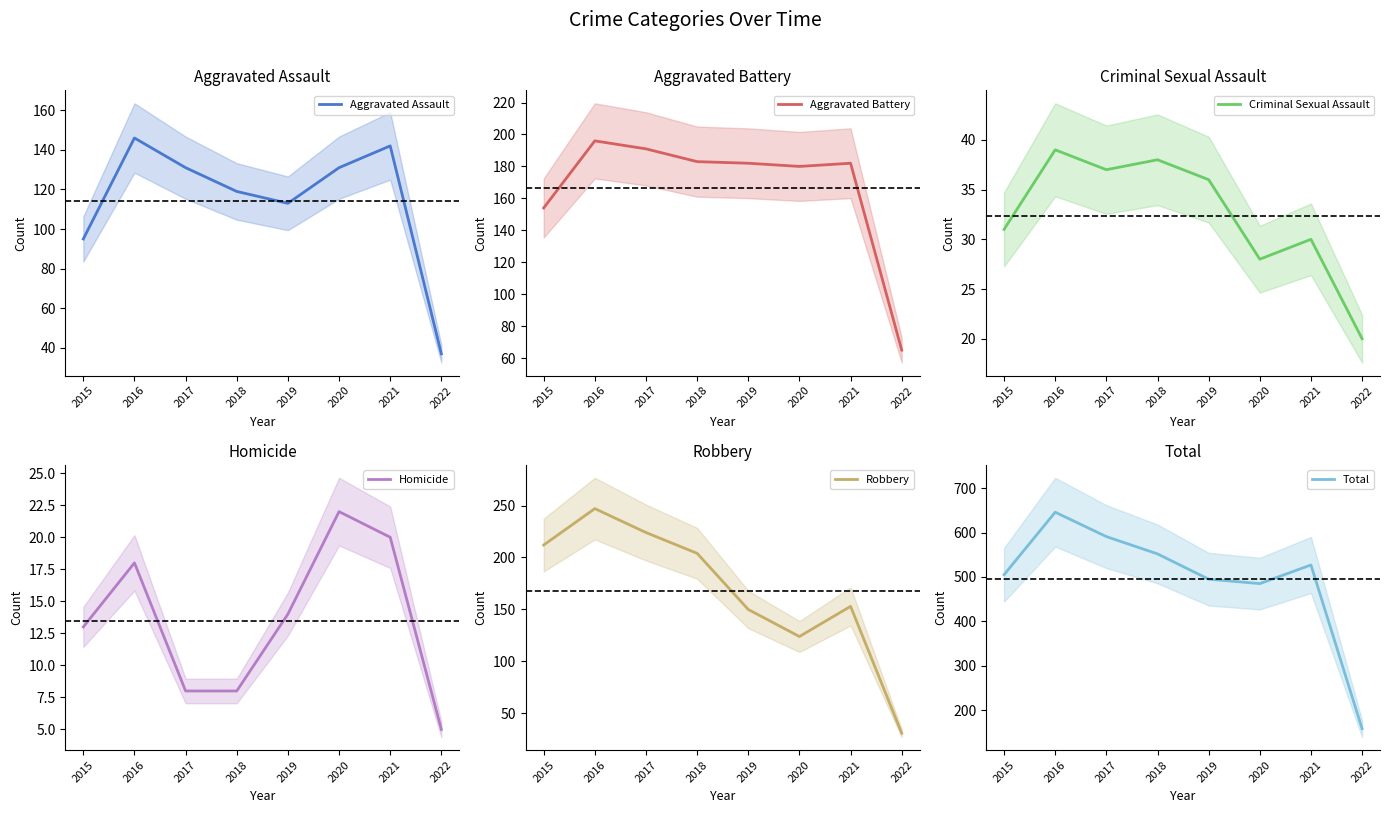

True or false: Total and Aggravated Battery cross at least once.

False